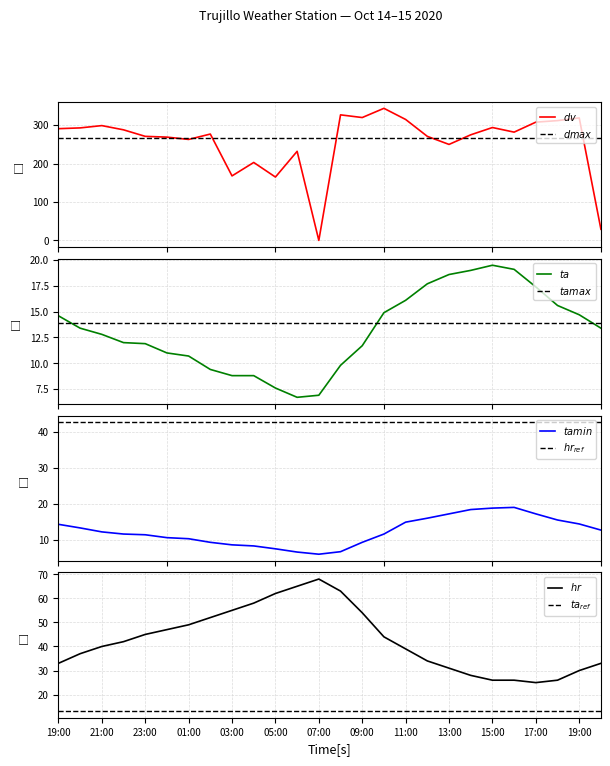

What is the greatest value displayed?

344.0